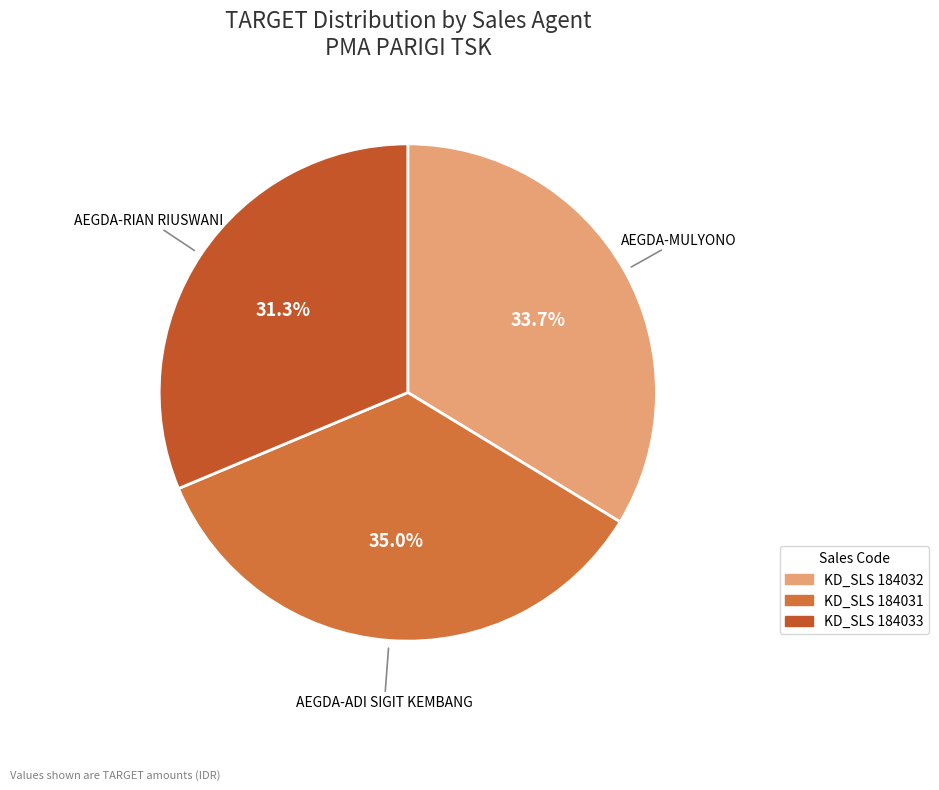

How many segments does this pie chart have?

3